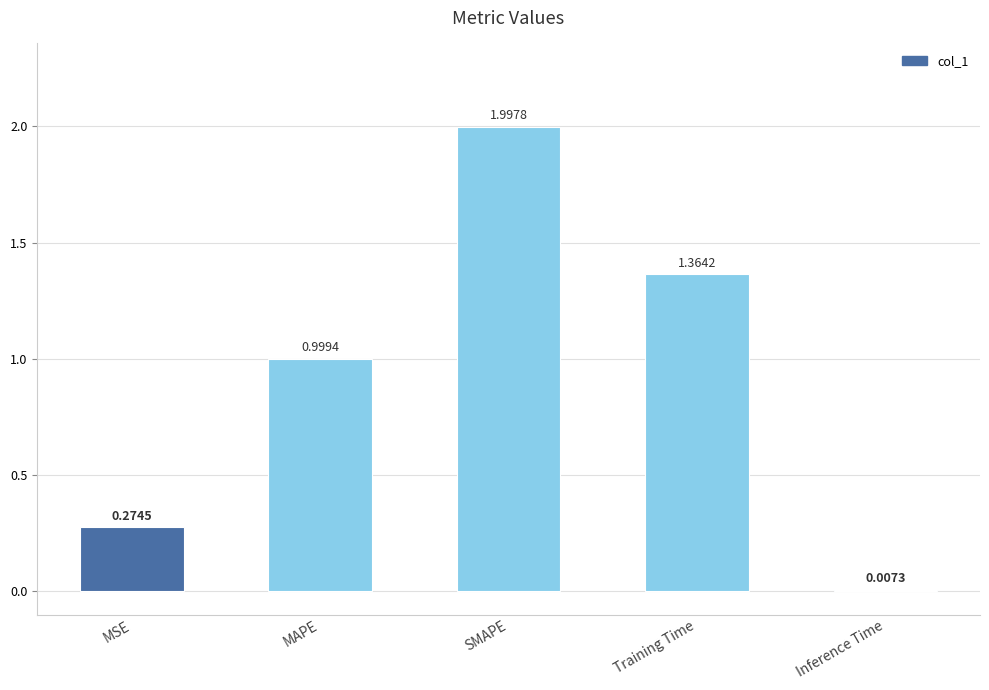

Which category has the highest value across all series?

SMAPE